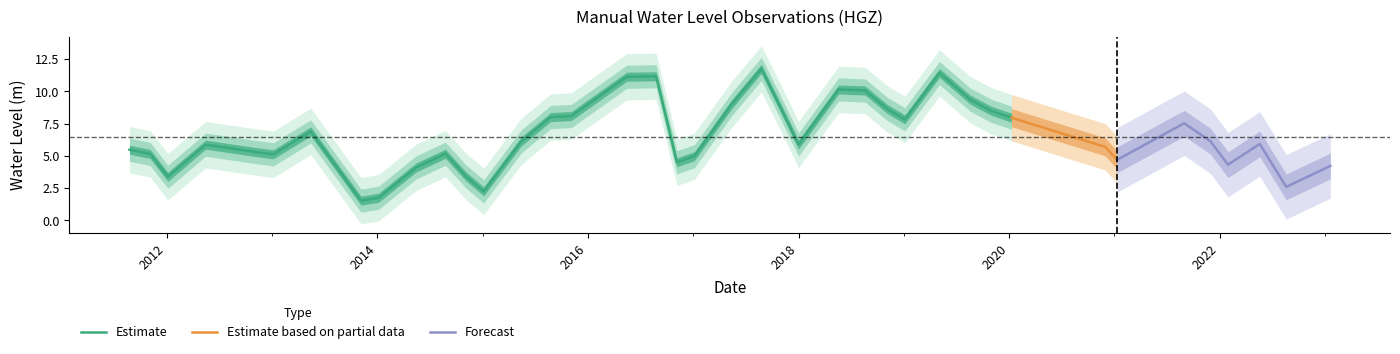

What is the label of the 5th point from the right?

2021-11-30